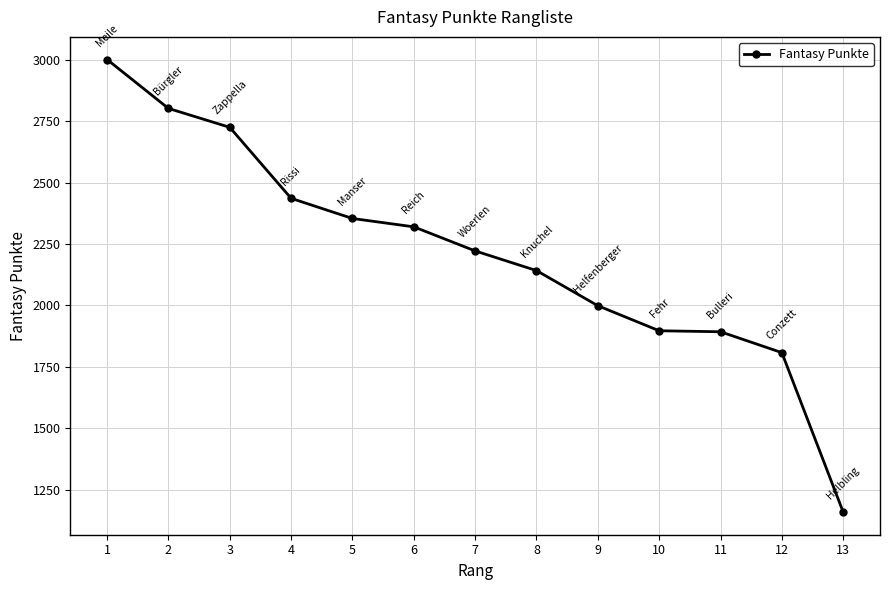

What is the value of the 8th point from the left?

2142